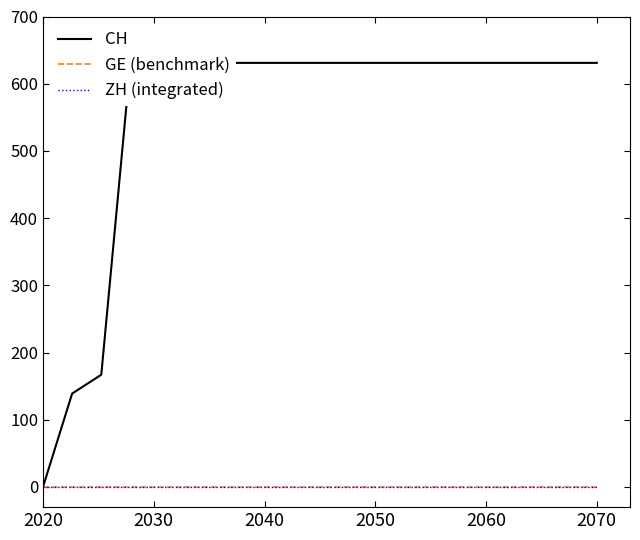

At which label is ZH (integrated) closest to 0?

2020